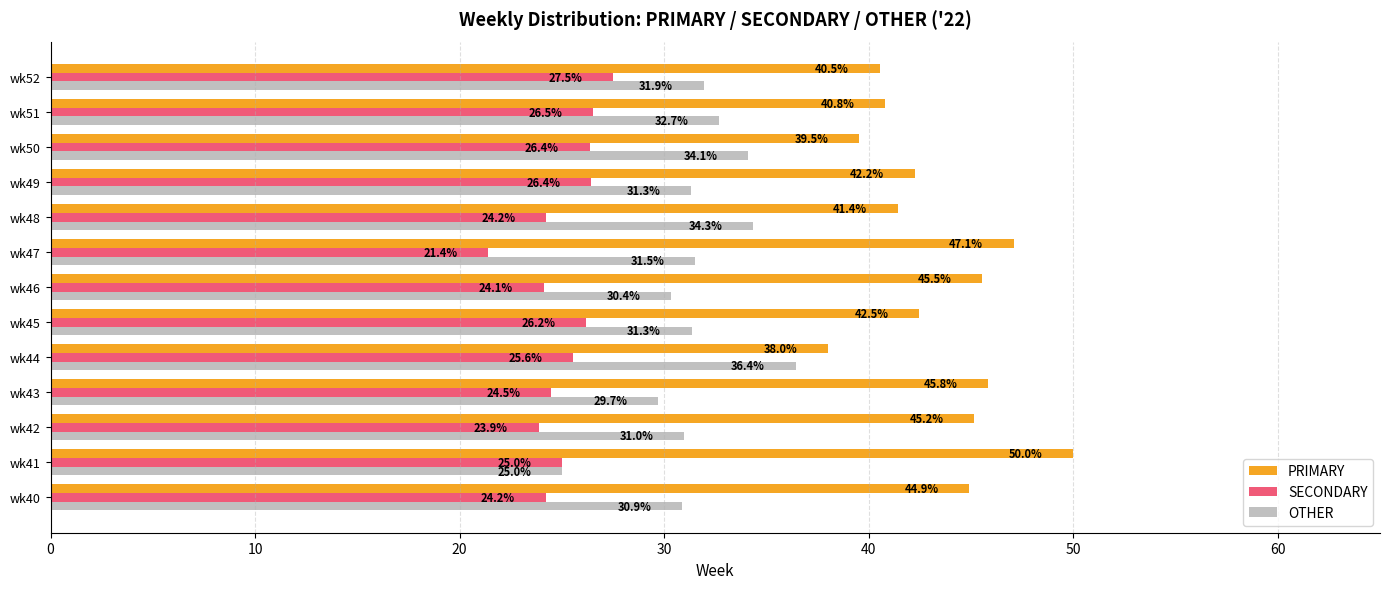

Rank the series by their maximum value, from lowest to highest.

SECONDARY, OTHER, PRIMARY